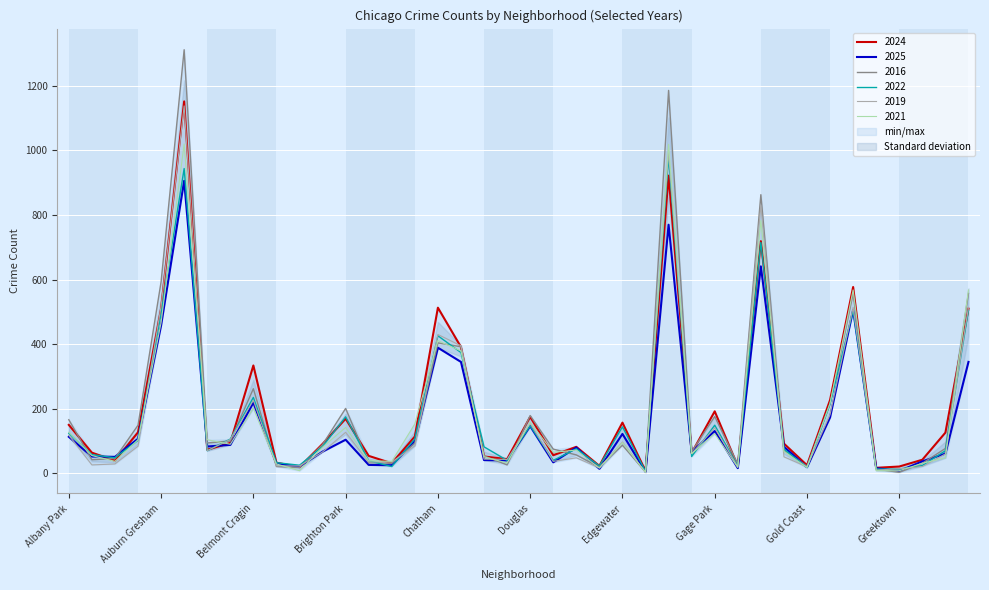

How many interior local valleys does the 2021 series have?

11